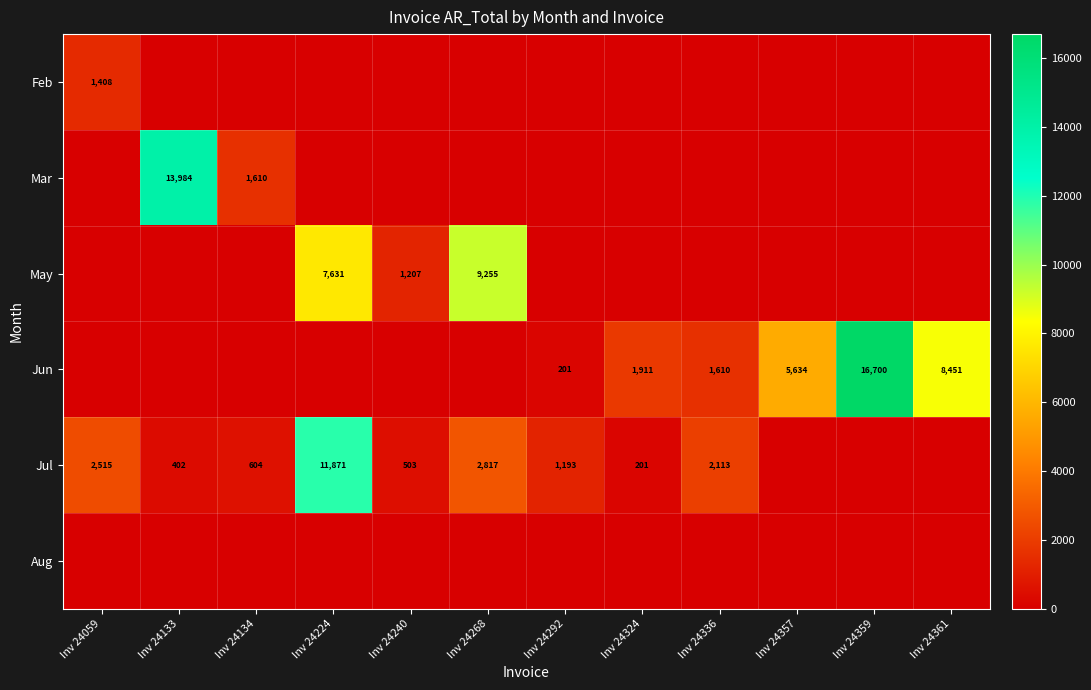

True or false: Jun has a value of 1610 at Inv 24336.

True